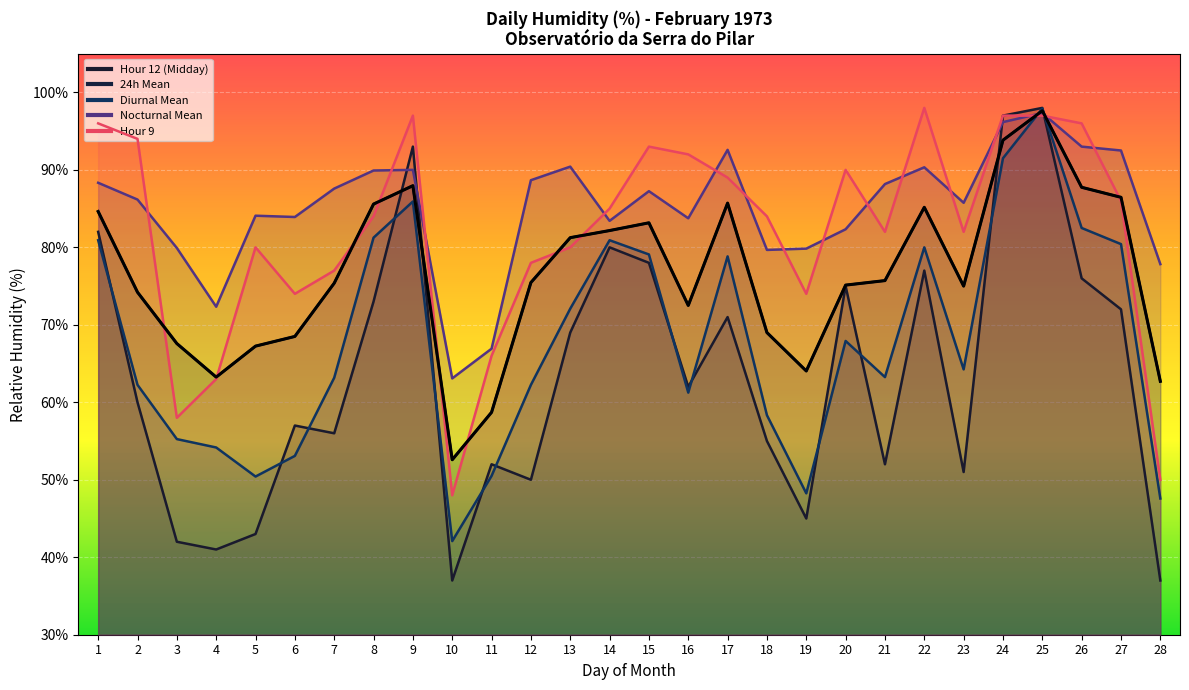

At how many categories does at least one series exceed 54?

28